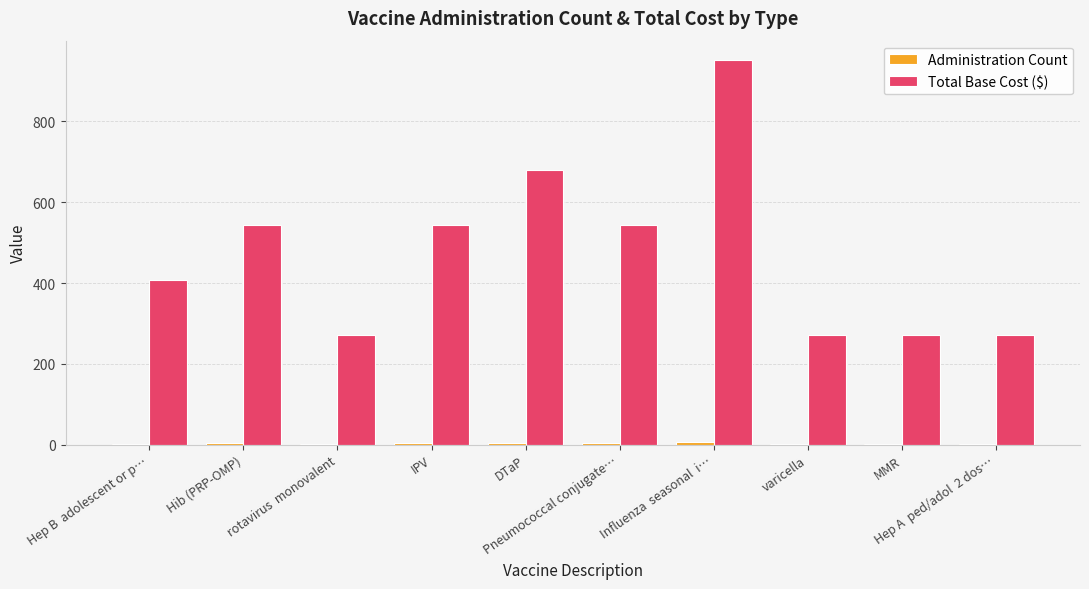

Which series has the largest total across all categories?

Total Base Cost ($)